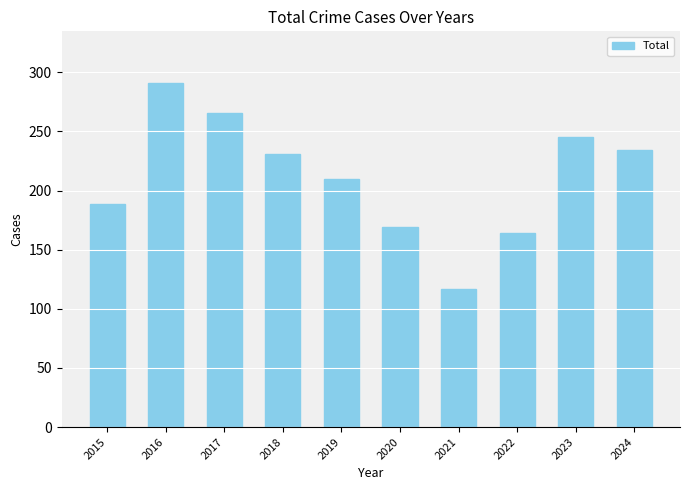

How many data points are less than 231?

5